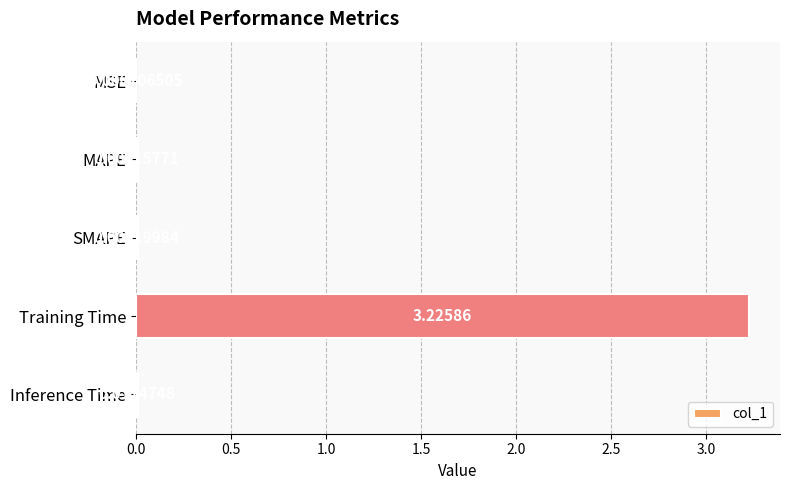

Where is the data nearest to the value 1?

Inference Time